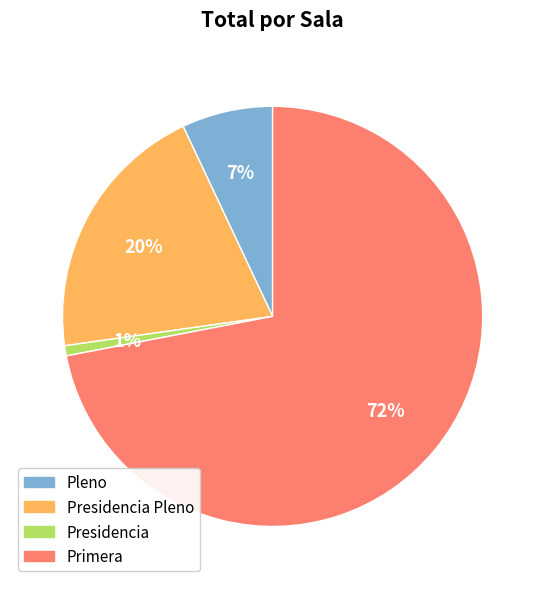

To the nearest percent, what is the difference between the largest and smallest slice percentages?

71%